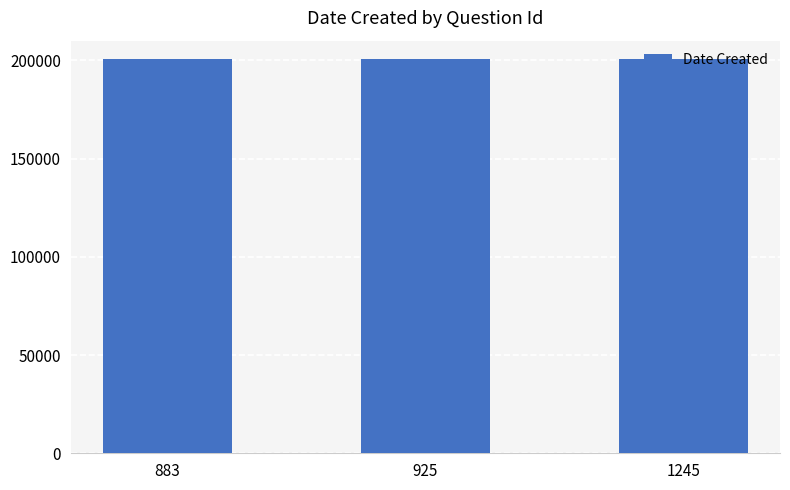

What is the value of the 2nd bar from the left?

200728